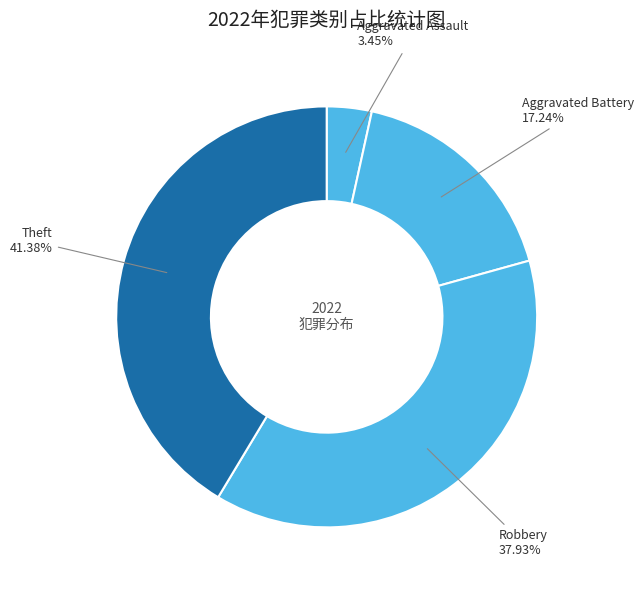

Does any single category account for the majority?

No